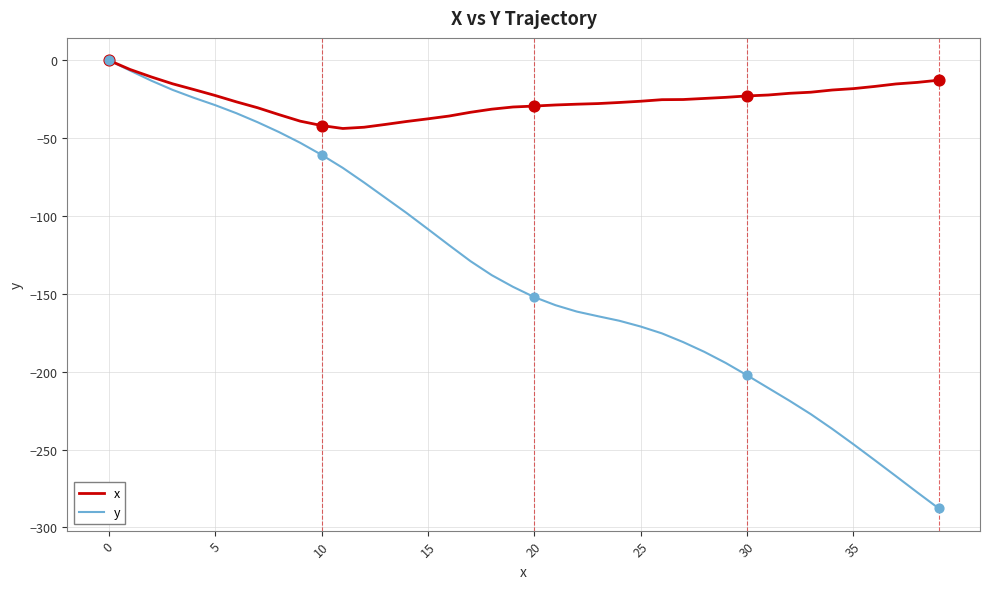

What is the minimum value for x?

-43.8